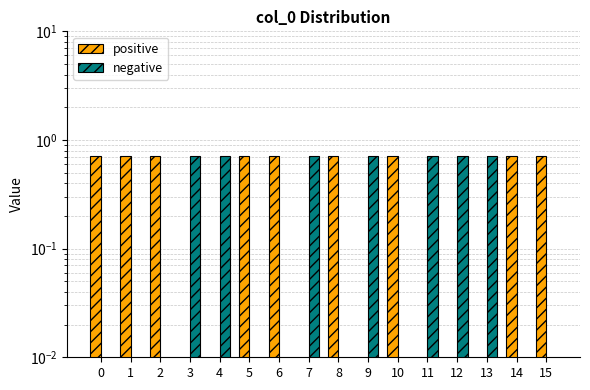

Reading left to right, list all the values displayed in this chart.

positive: 0.7	0.7	0.7	0.0	0.0	0.7	0.7	0.0	0.7	0.0	0.7	0.0	0.0	0.0	0.7	0.7
negative: 0.0	0.0	0.0	0.7	0.7	0.0	0.0	0.7	0.0	0.7	0.0	0.7	0.7	0.7	0.0	0.0